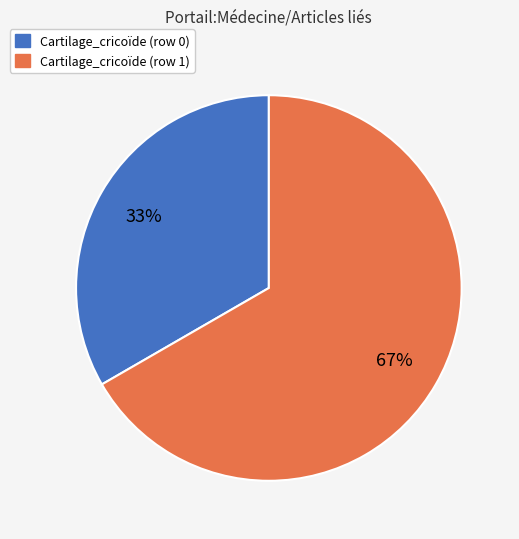

What percentage is the Cartilage_cricoïde (row 1) slice, to the nearest percent?

67%